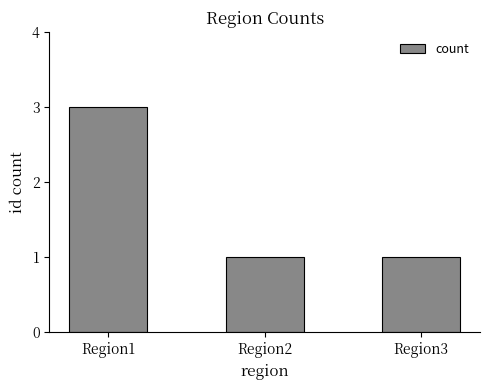

Reading left to right, extract all data points from this chart.

3	1	1